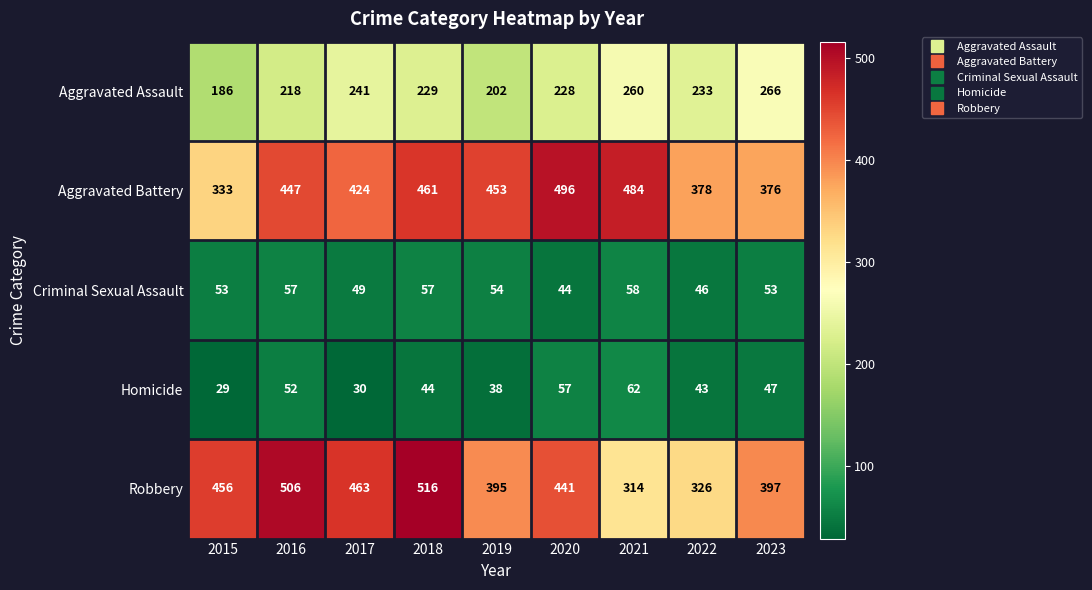

The value of Aggravated Assault at 2017 is 241. True or false?

True